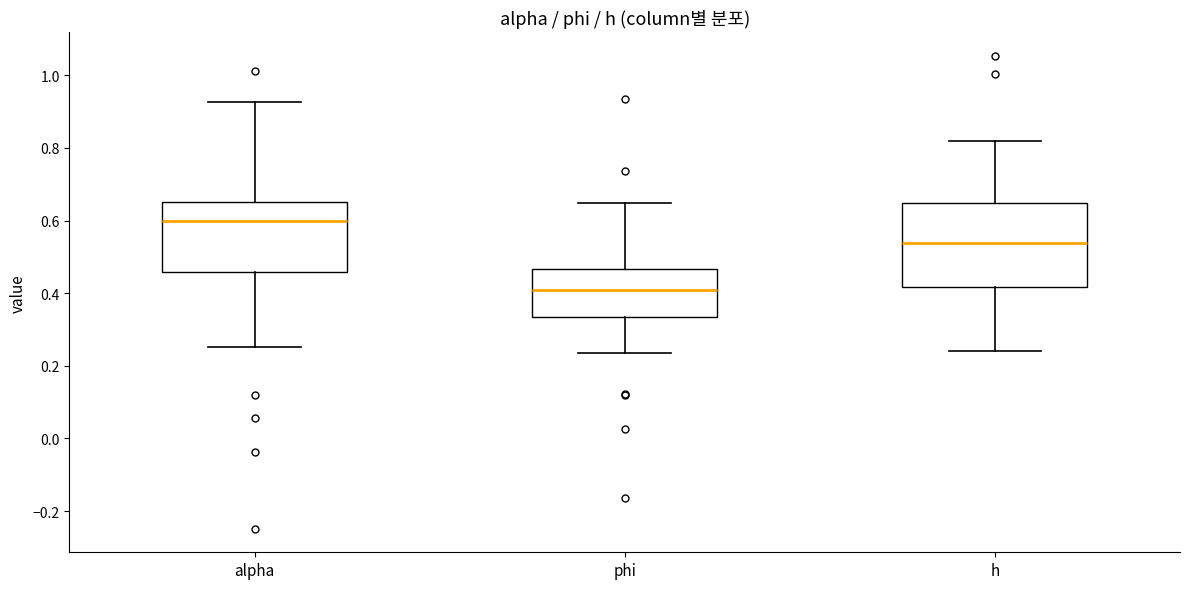

Comparing the boxes themselves (not the whiskers), which one is the tallest?

h